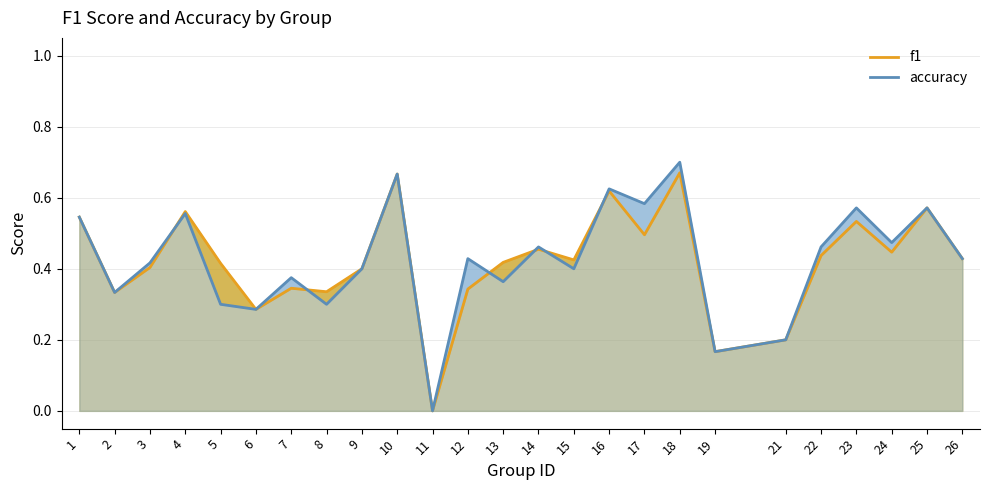

How many interior local valleys does the f1 series have?

8